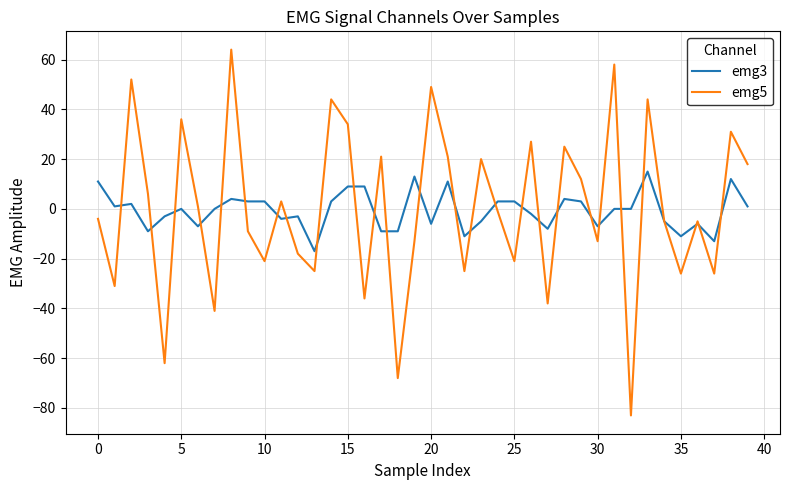

What are all the series names shown in the legend?

emg3, emg5